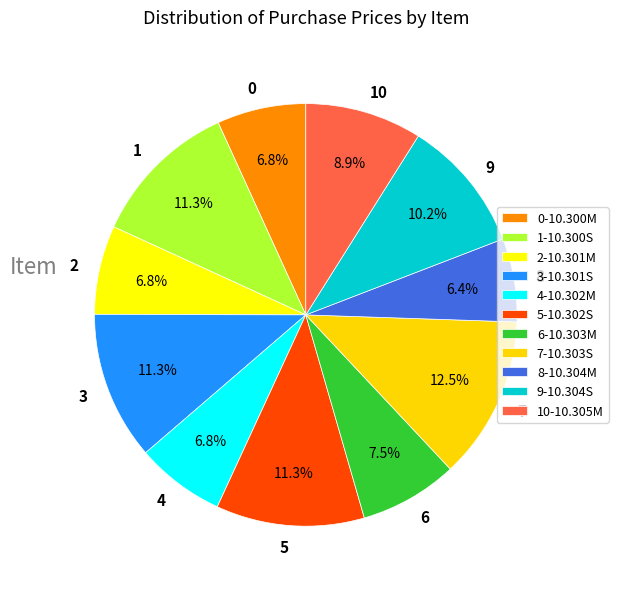

How many segments does this pie chart have?

11